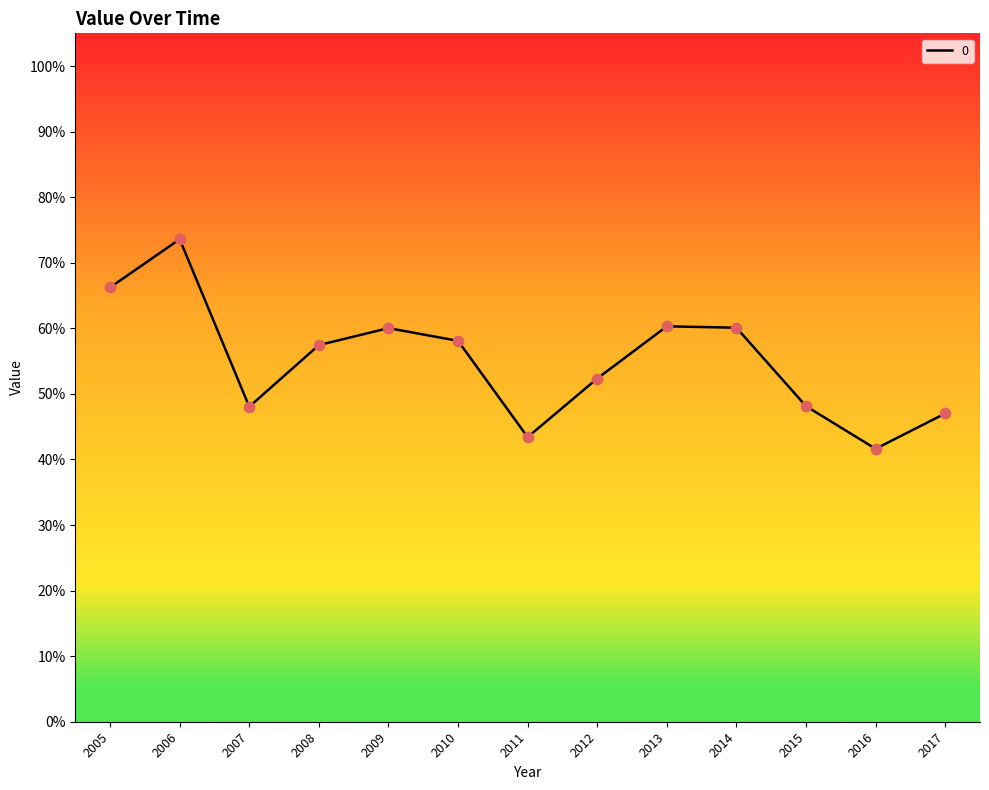

Between 2006 and 2007, which is larger?

2006